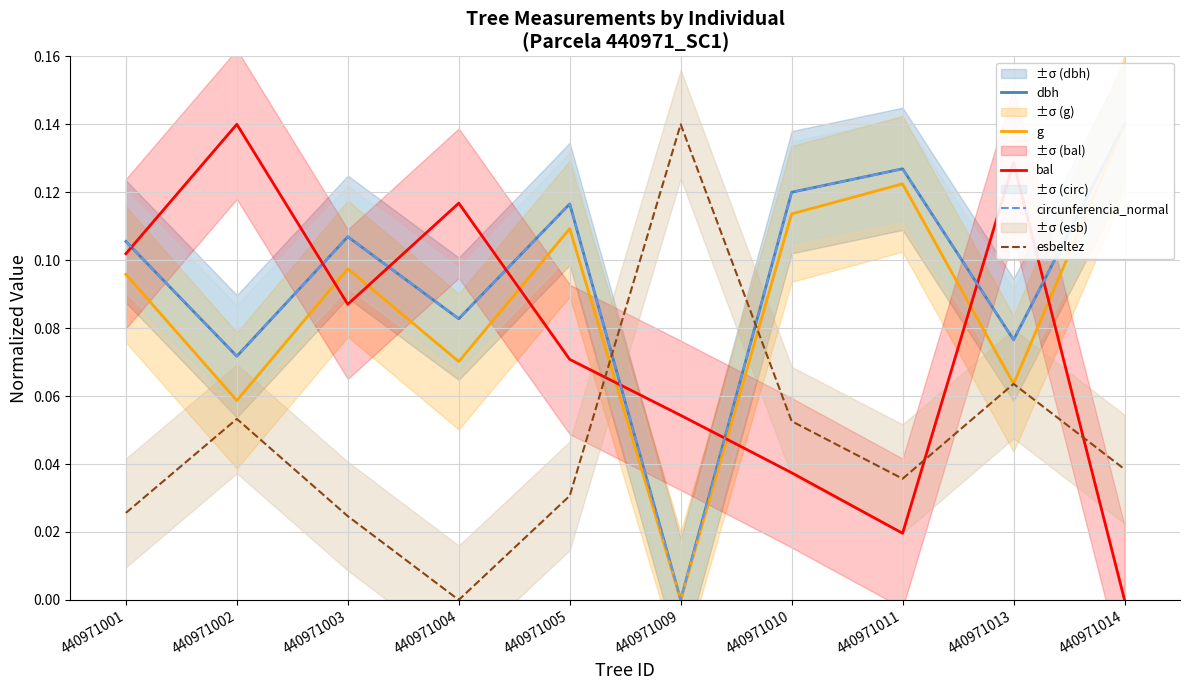

List the series in order of their peak value, lowest first.

dbh, g, bal, circunferencia_normal, esbeltez